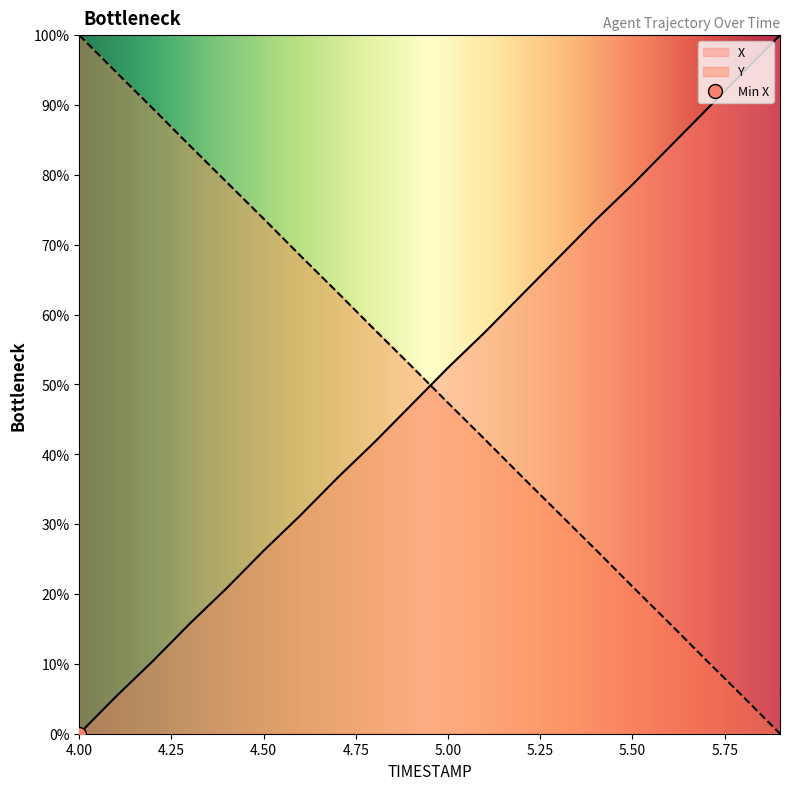

What is the highest value of the Y series?

100.0